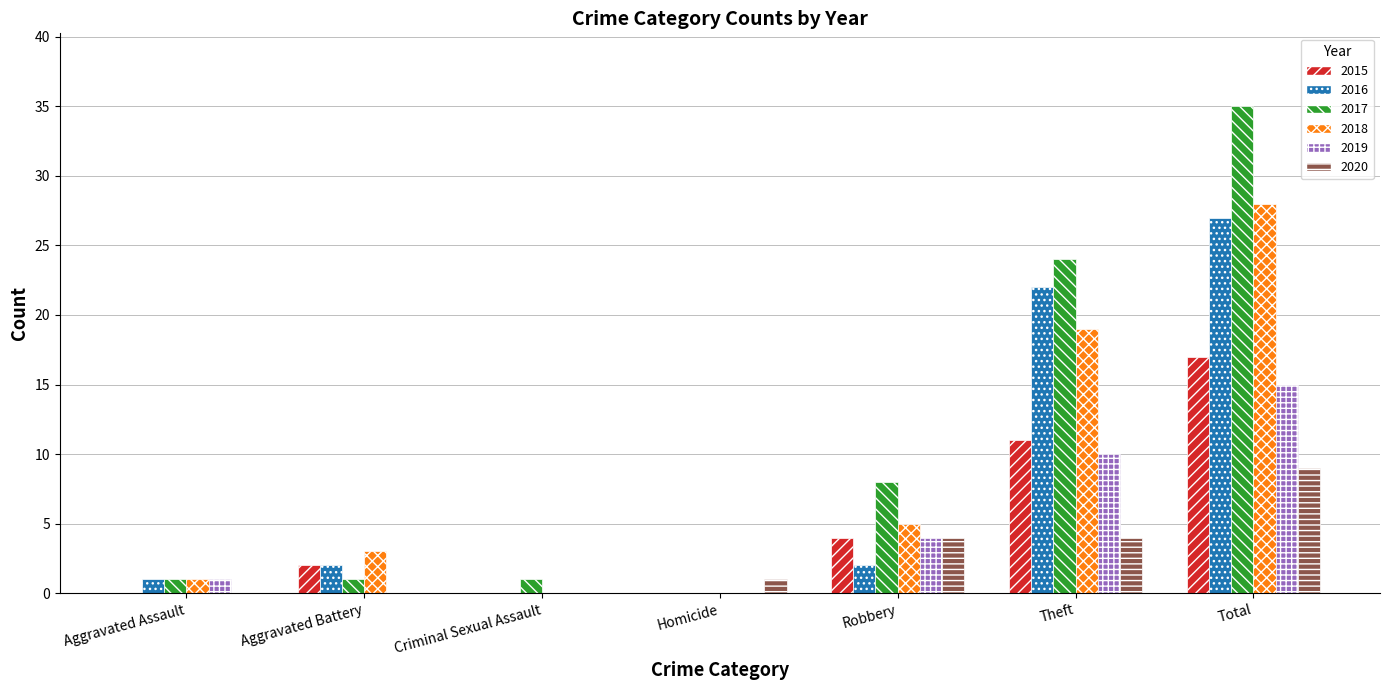

Between Theft and Total, which series saw the biggest shift?

2017